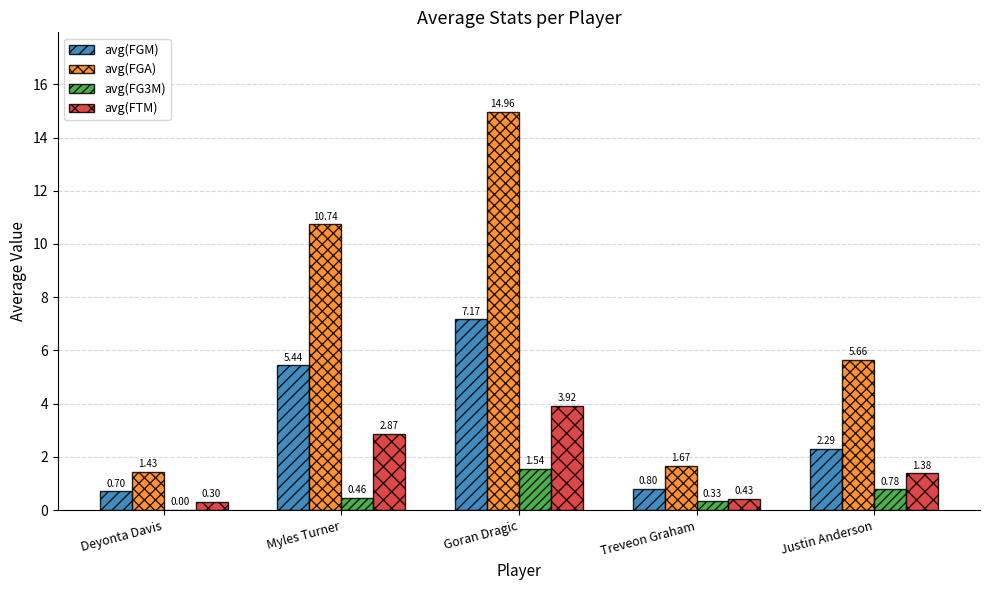

What is the sum of the avg(FGM) values at Myles Turner and Deyonta Davis?

6.1